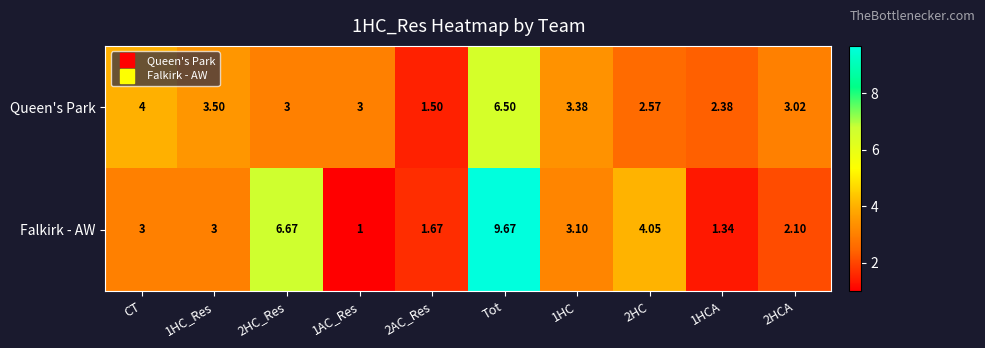

How many data points does each series have?

10